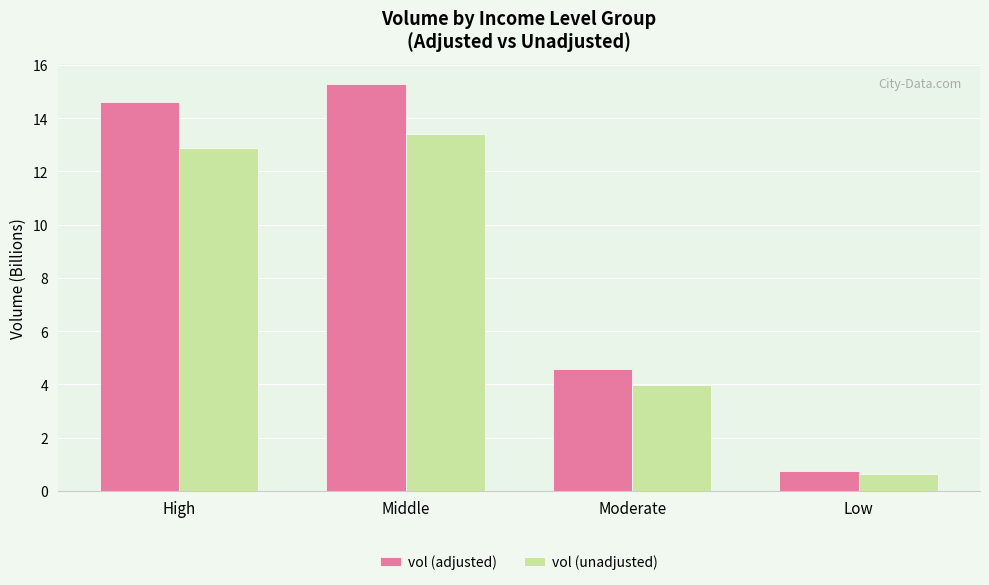

Which series has the largest total across all categories?

vol (adjusted)